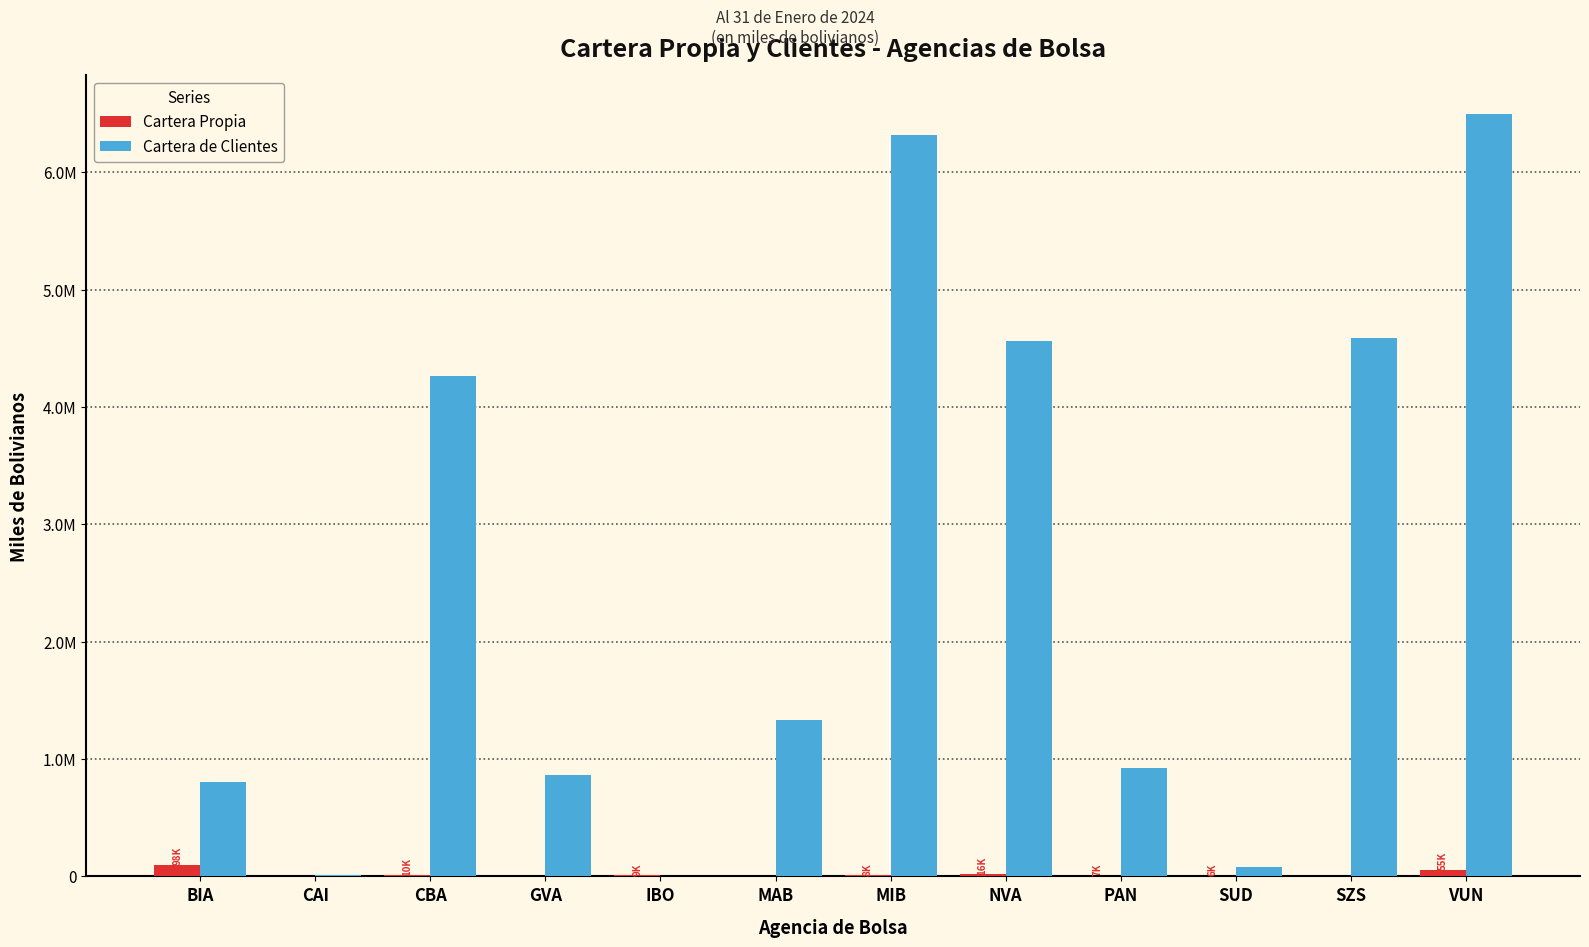

Are the bars grouped side by side (vs. stacked)?

Yes